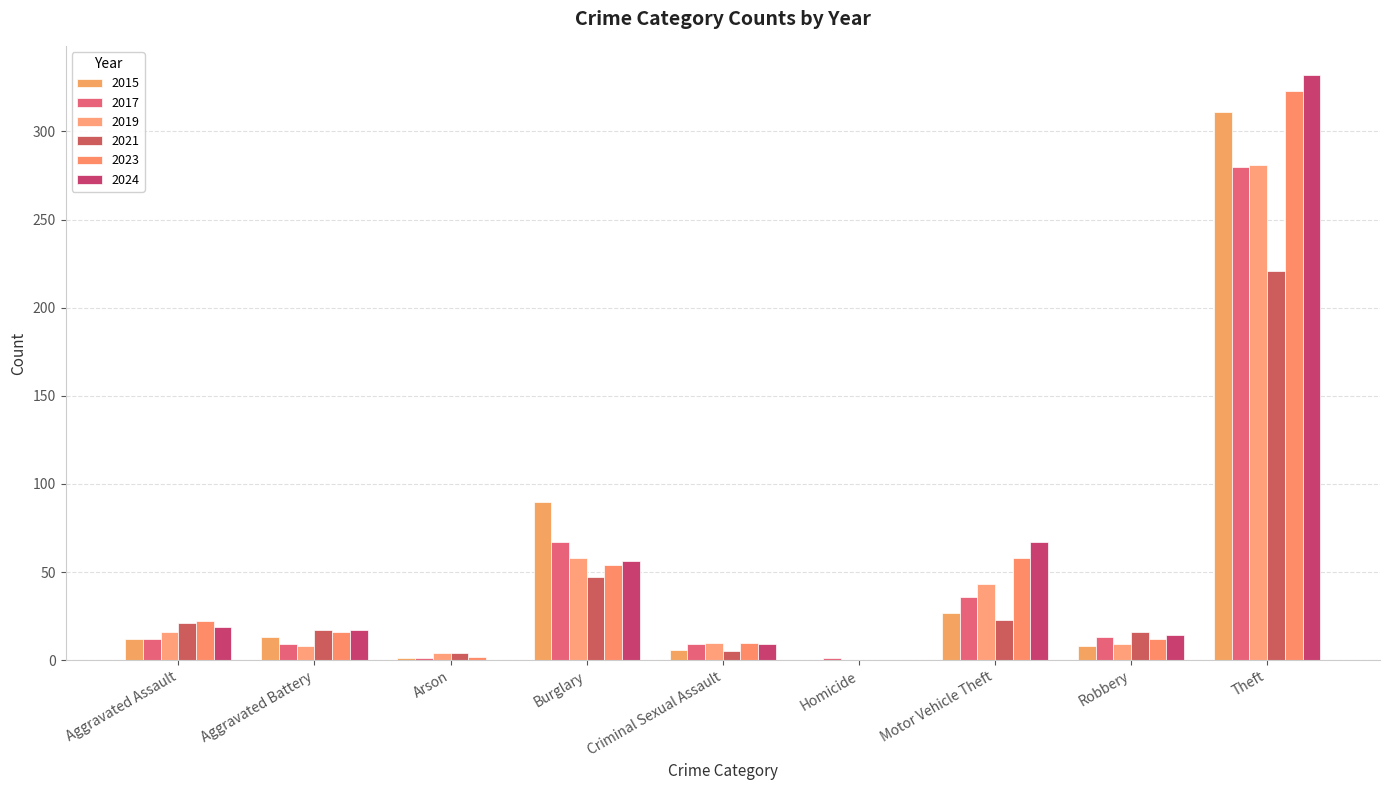

Which category has the highest value in the 2015 series?

Theft